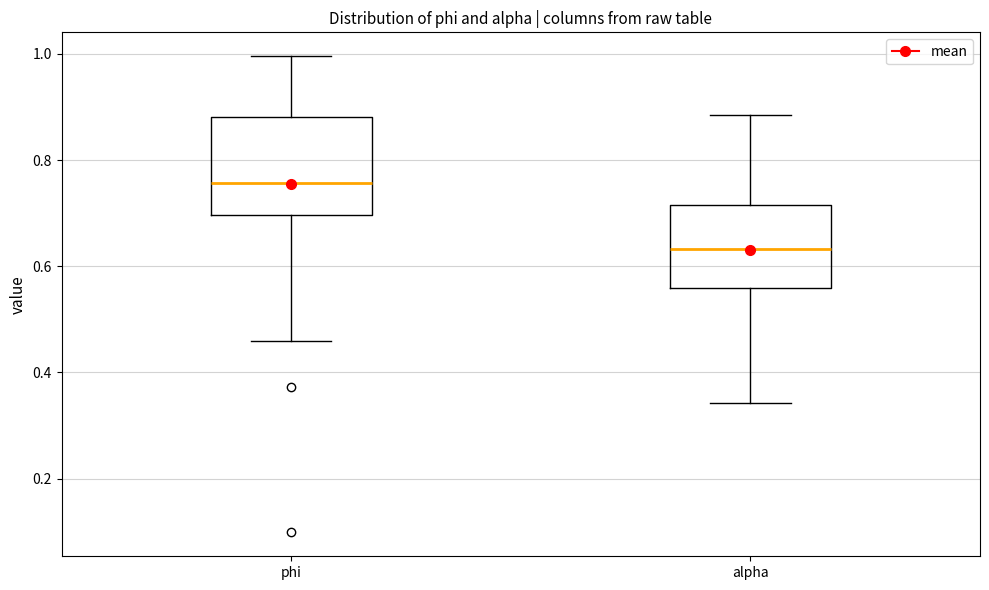

Comparing the boxes themselves (not the whiskers), which one is the tallest?

phi